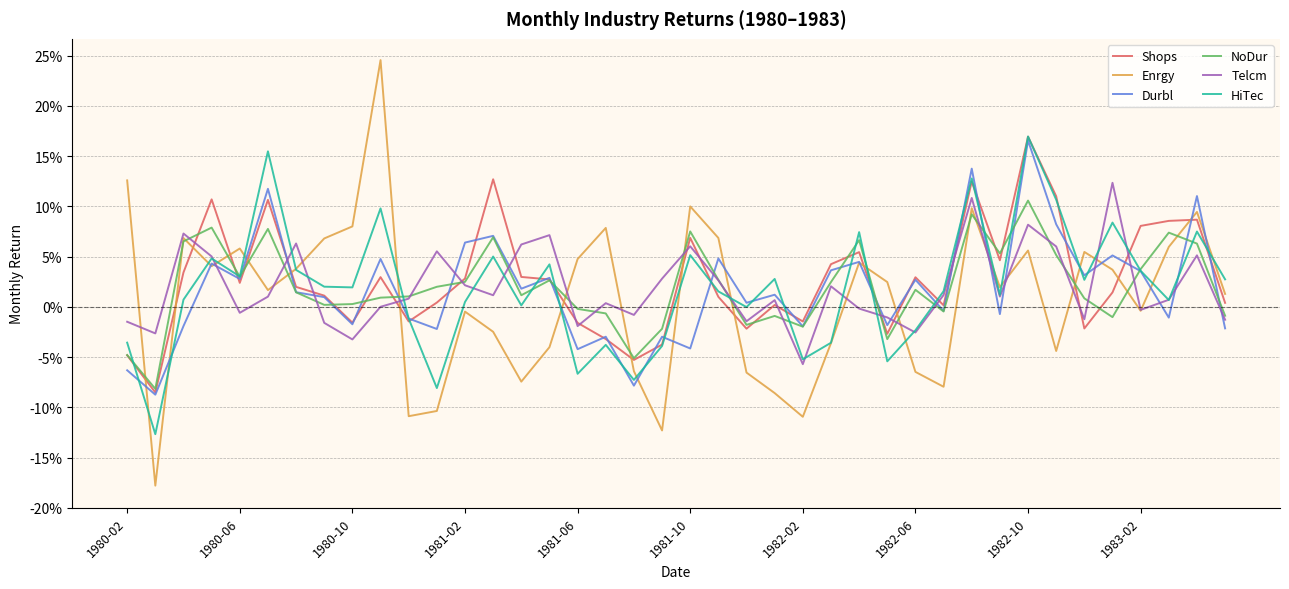

What are all the series names shown in the legend?

Shops, Enrgy, Durbl, NoDur, Telcm, HiTec